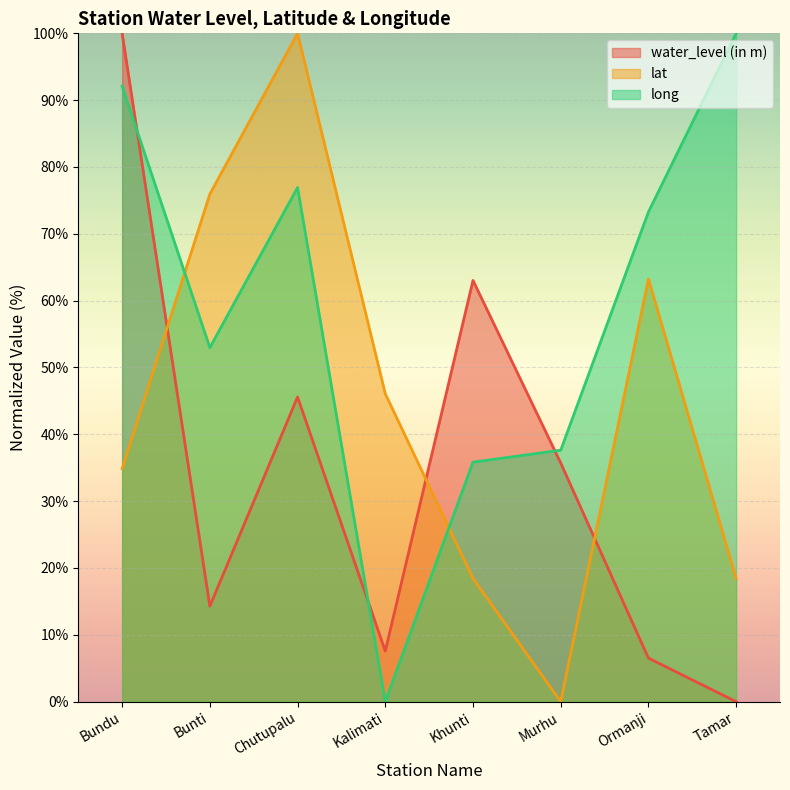

The value of water_level (in m) at Khunti is 18.7. True or false?

False